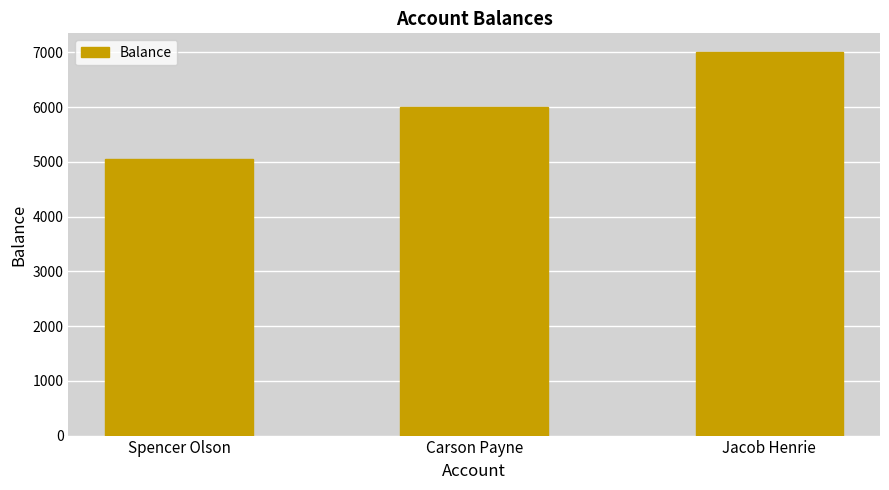

Count the number of categories in the chart.

3